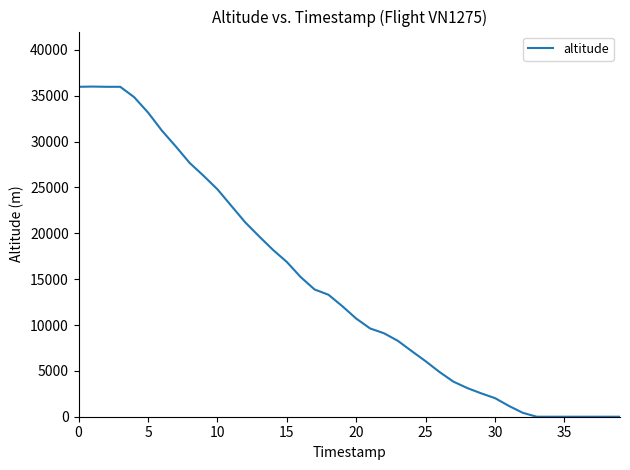

What is the difference between the maximum and minimum values?

36000